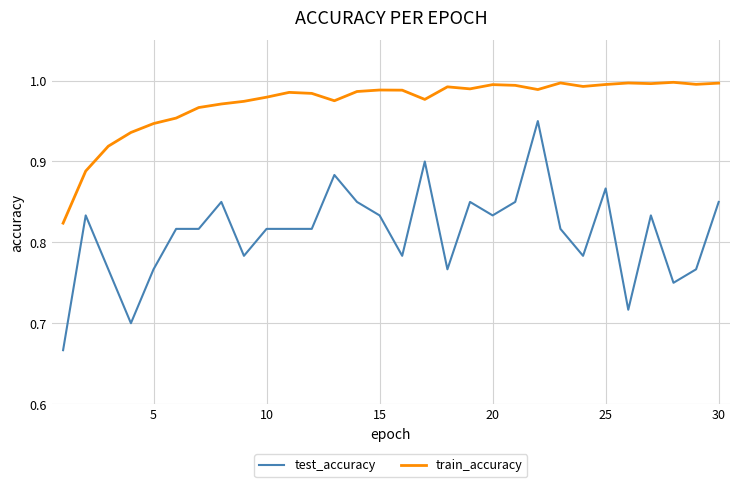

Which series has the largest total across all categories?

train_accuracy